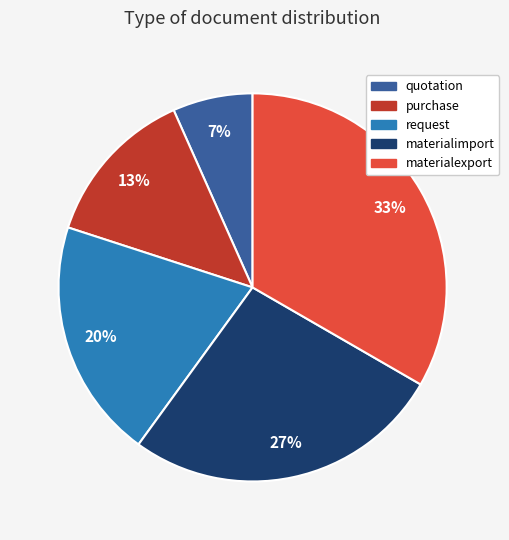

Count the number of slices in the pie.

5